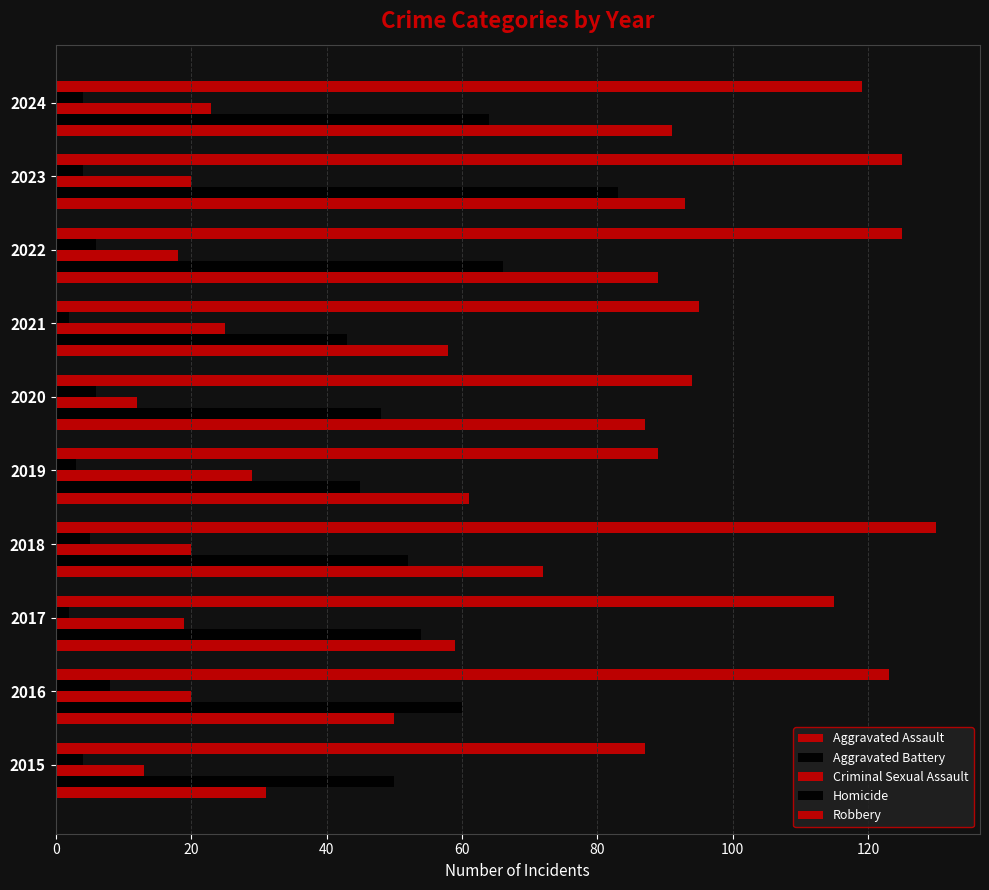

How many categories are shown in the chart?

10